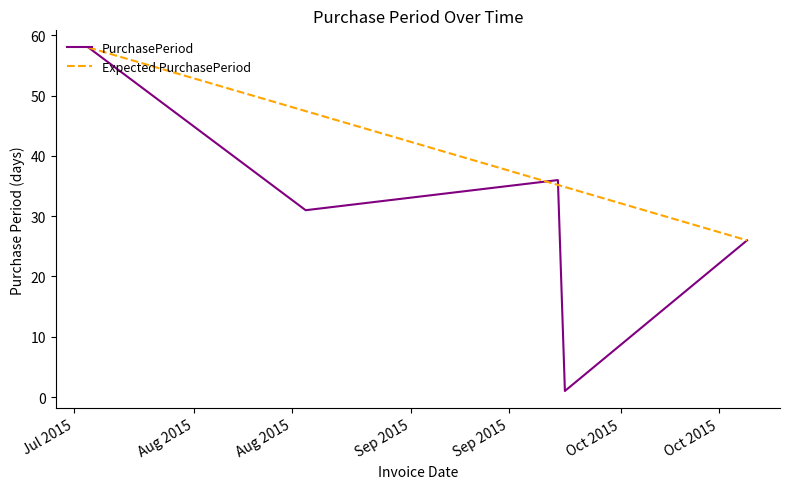

What is the maximum value shown in the chart?

58.0